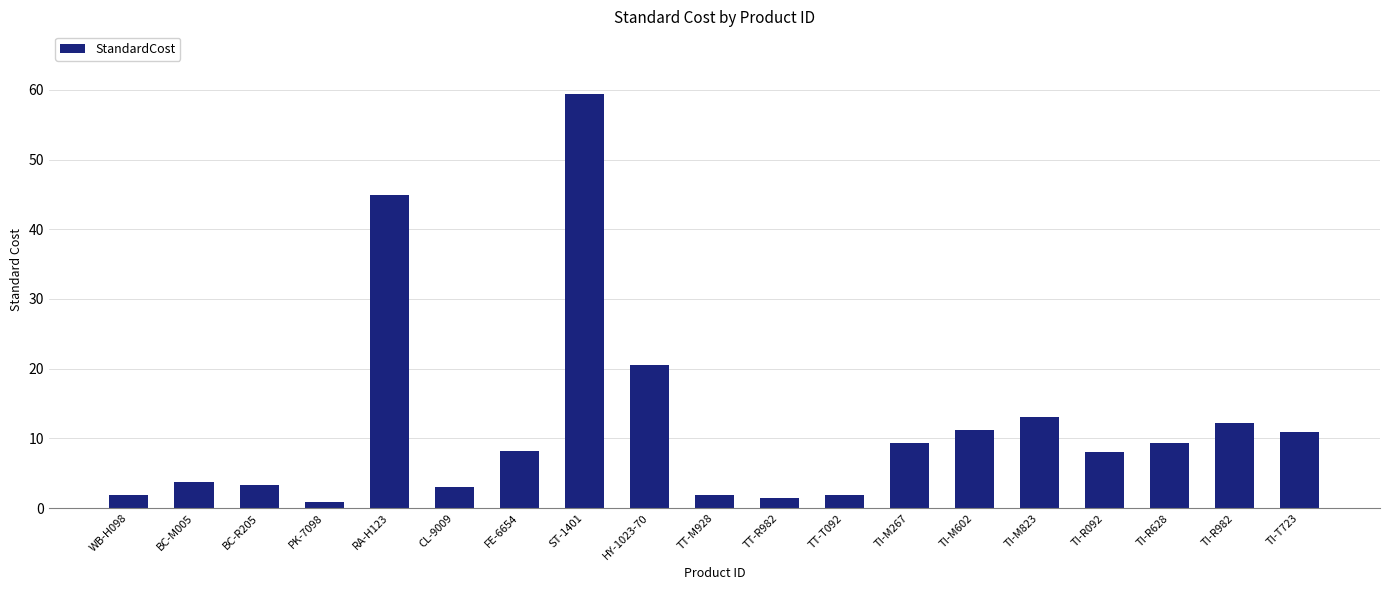

How many data points does each series have?

19